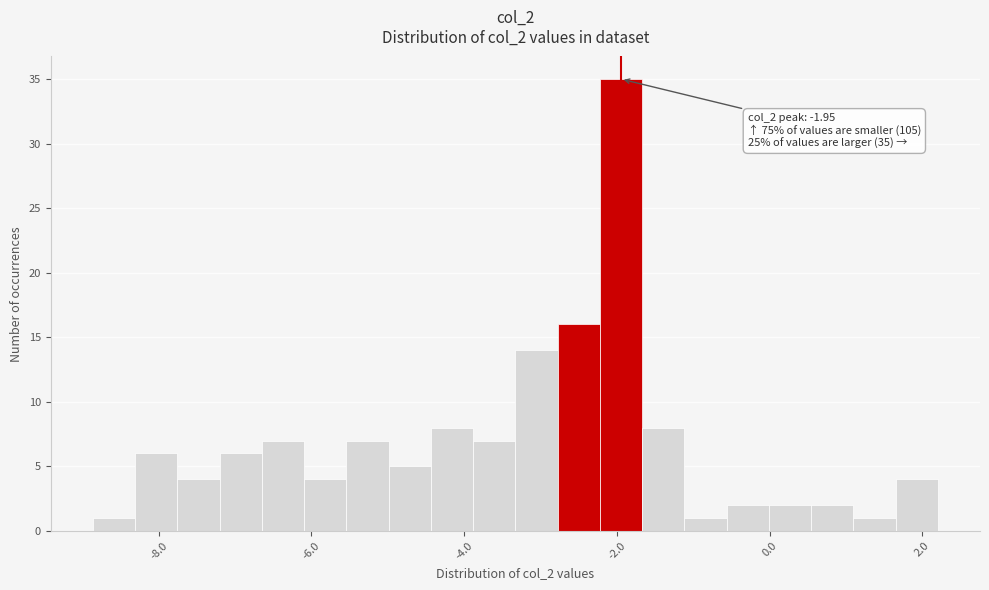

Read against the x-axis, roughly where is the centre of the tallest bar?

-2.0